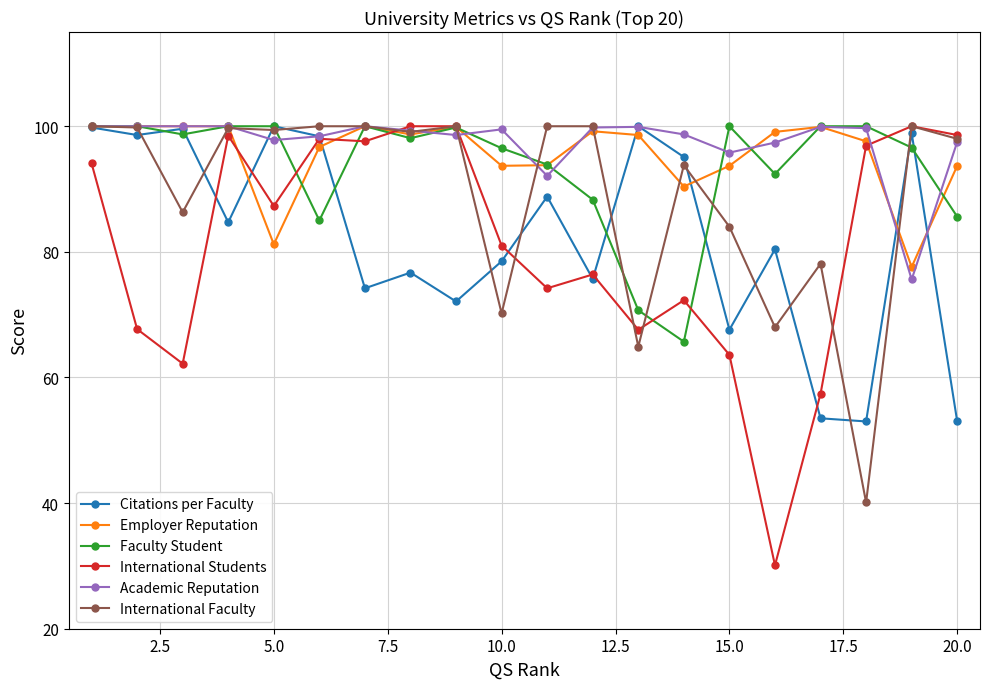

What is the value of the International Faculty point at the 18th from the left?

40.1